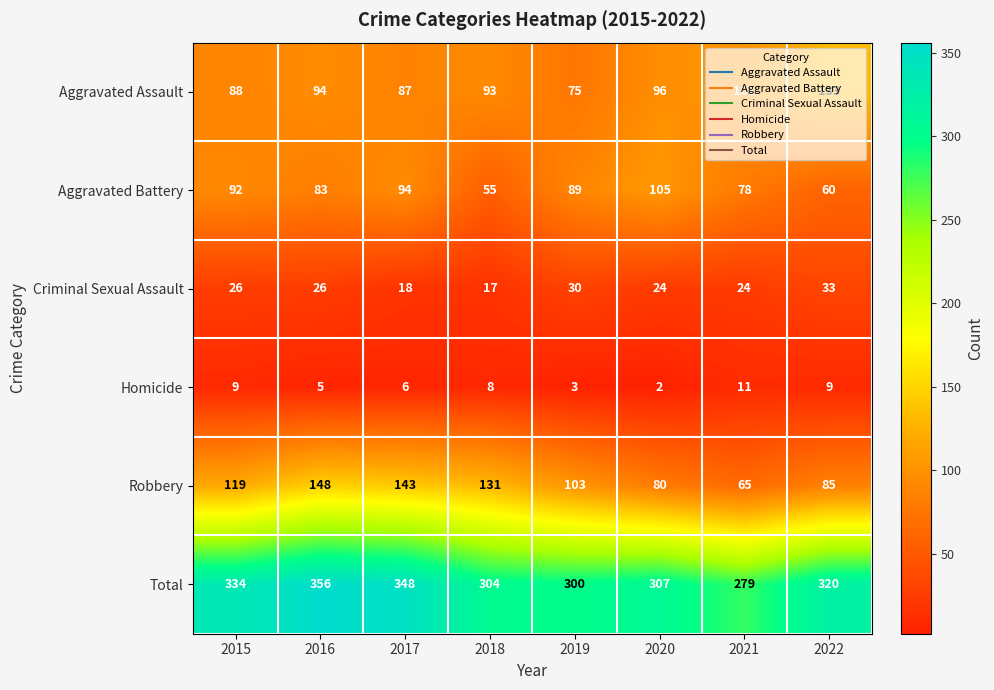

Is it true that Criminal Sexual Assault equals 25 at 2018?

False